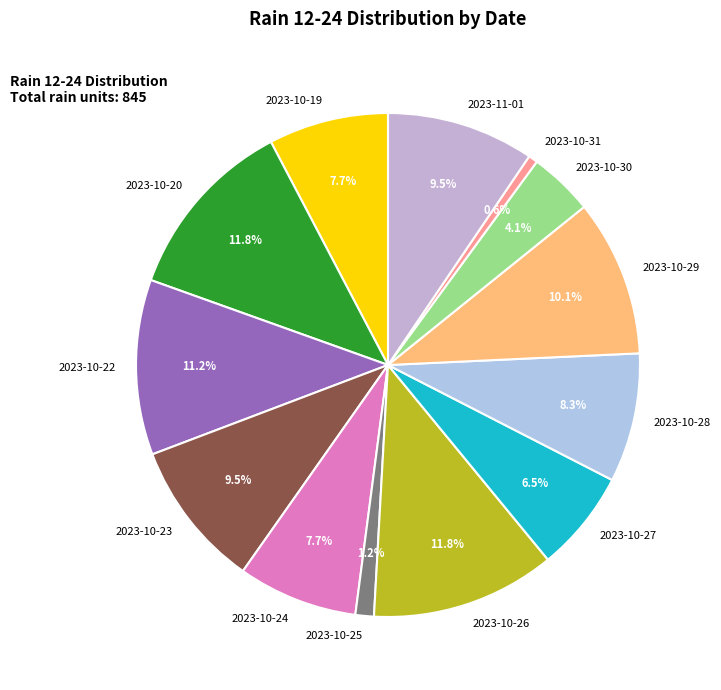

Is it true that 2023-10-24 is 8% of the pie?

True